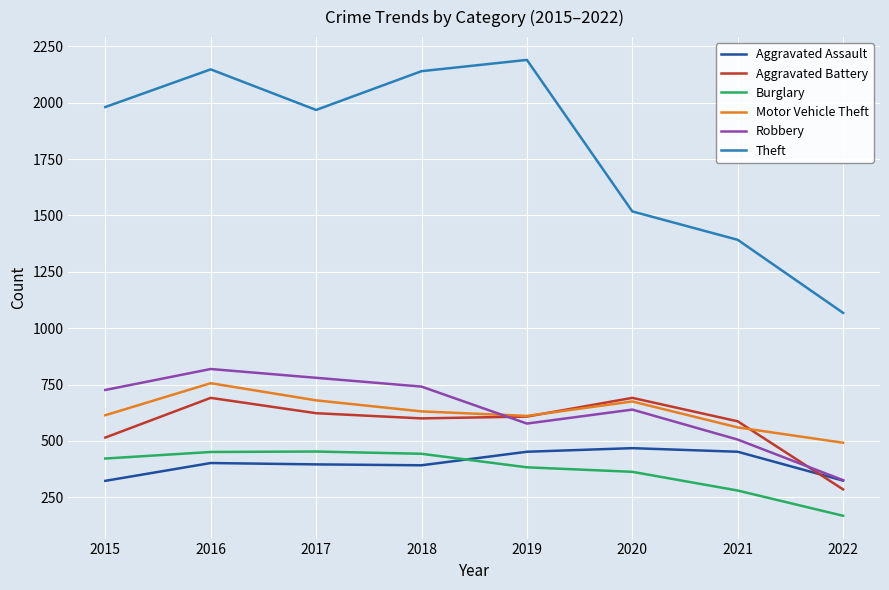

Rank the series at 2015 from highest to lowest value.

Theft, Robbery, Motor Vehicle Theft, Aggravated Battery, Burglary, Aggravated Assault